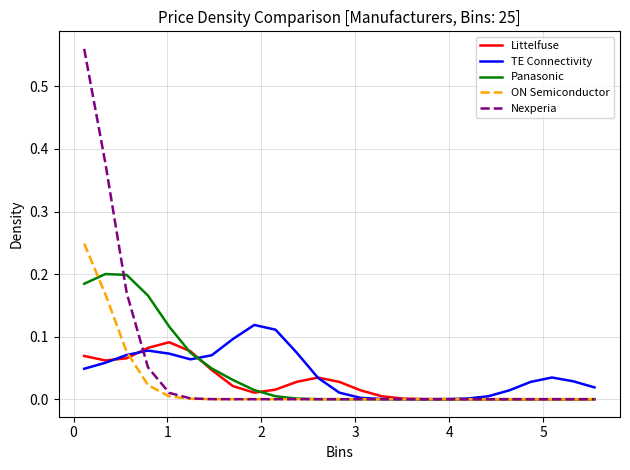

Does the chart display data point markers on the line(s)?

No